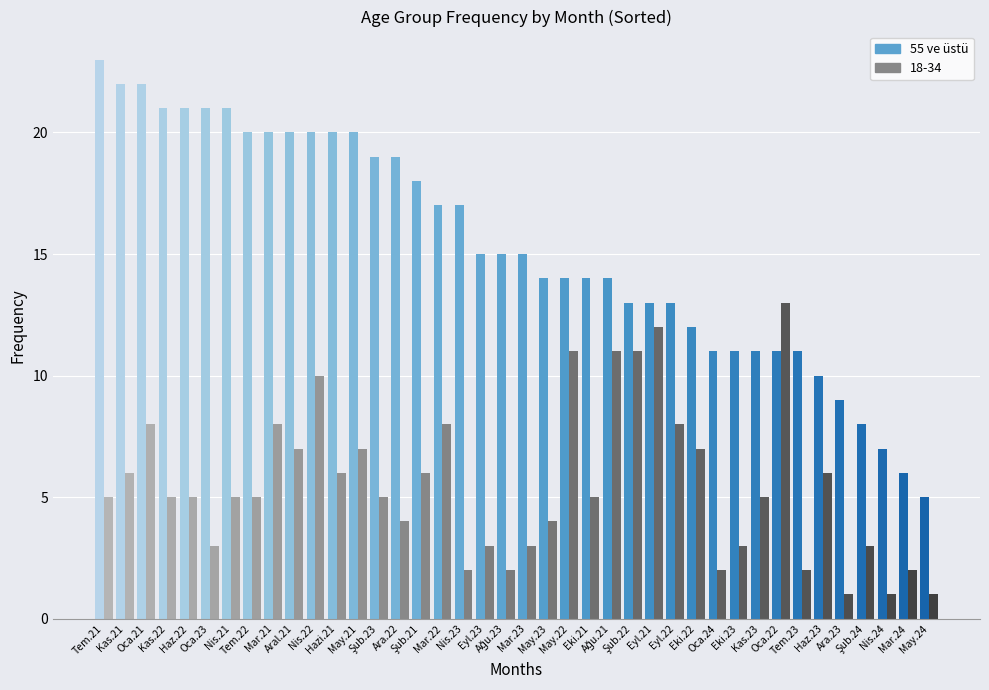

Are the bars grouped side by side (vs. stacked)?

Yes